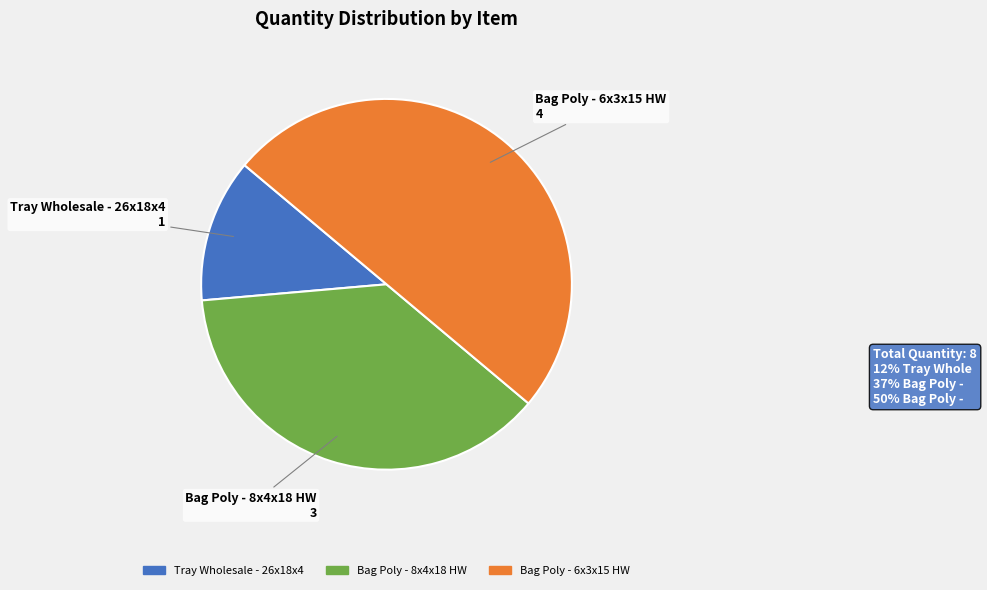

Rank the categories by value from lowest to highest.

Tray Wholesale - 26x18x4, Bag Poly - 8x4x18 HW, Bag Poly - 6x3x15 HW